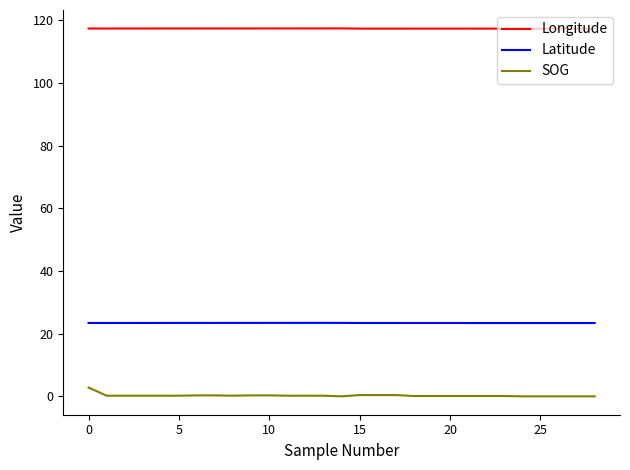

What is the highest value of the Latitude series?

23.4